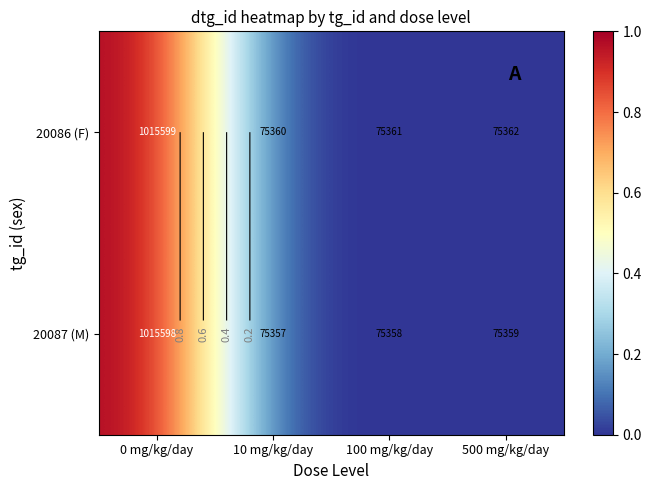

True or false: 20087 (M) has a value of 0.0 at 500 mg/kg/day.

False